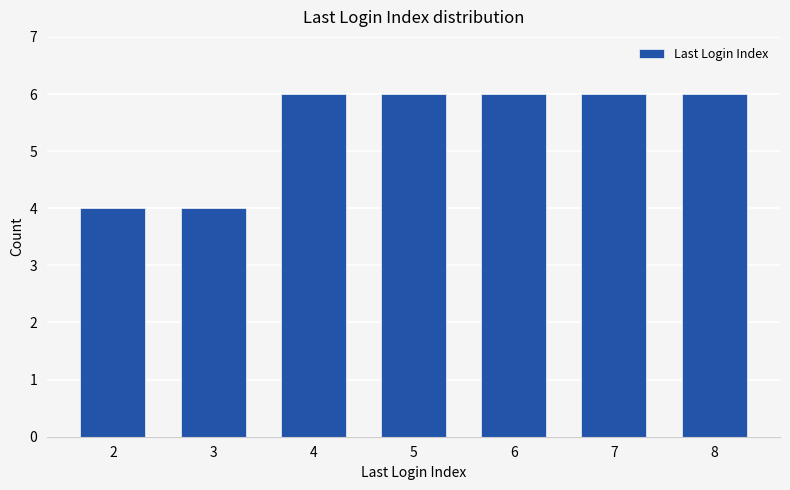

What is the greatest value displayed?

6